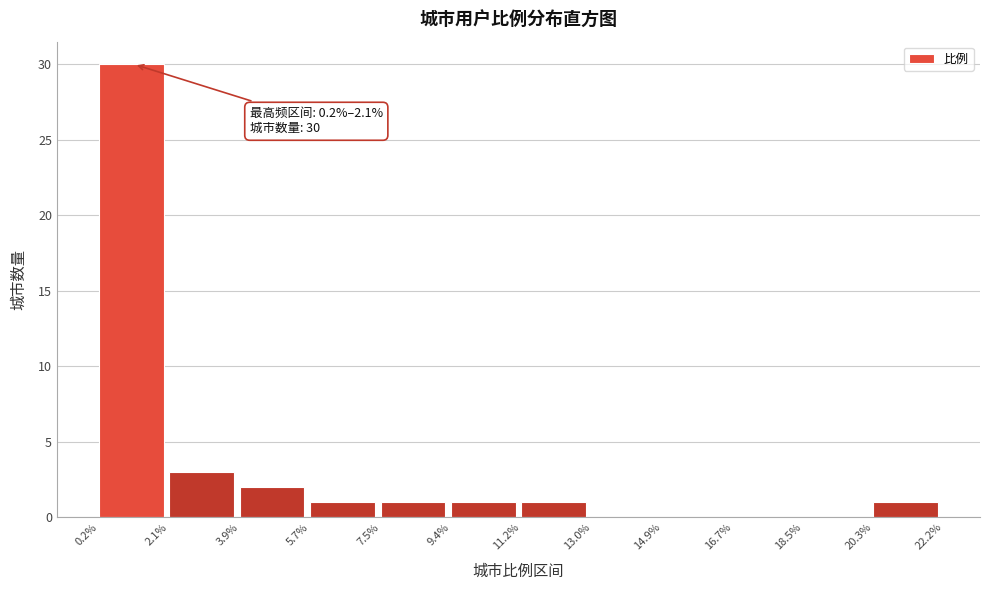

Which range on the x-axis has the tallest bar?

0.2% to 2.1%